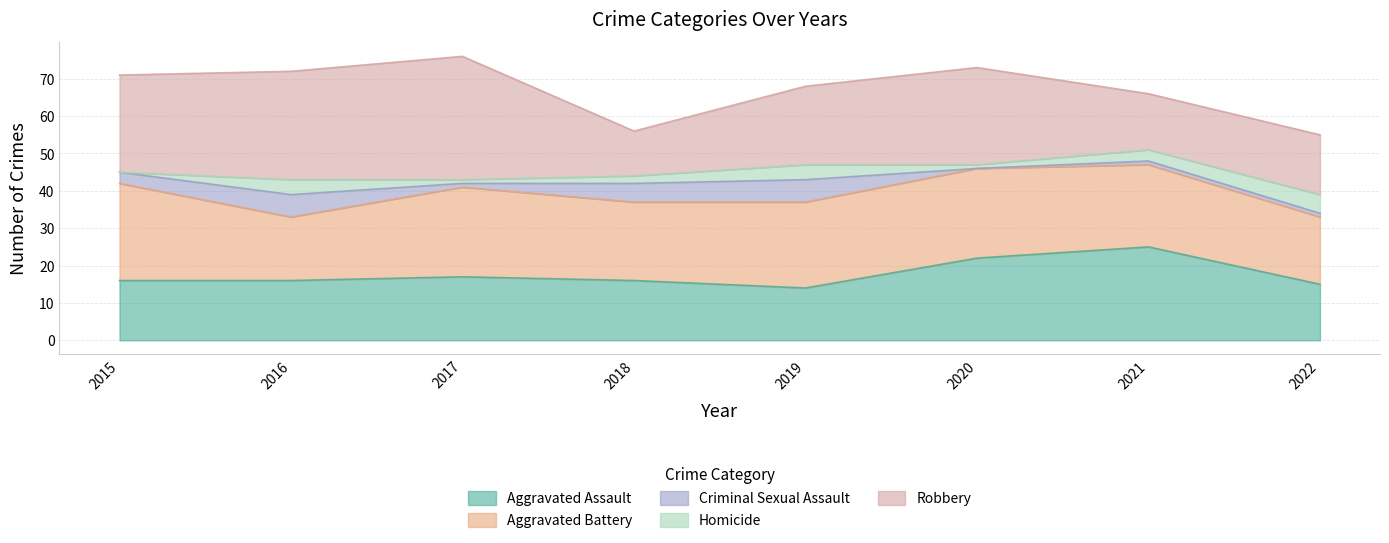

True or false: Aggravated Battery has more than 2 points higher than both neighbors.

False